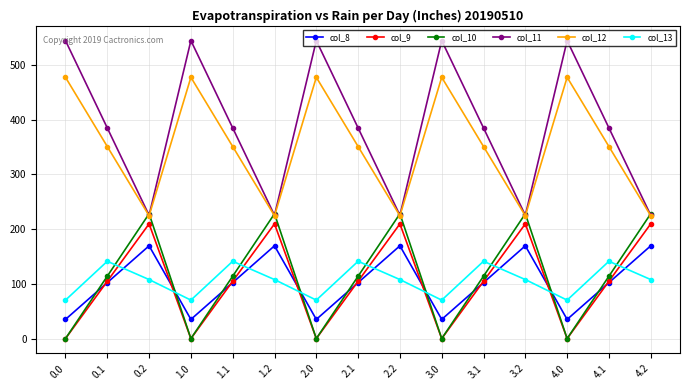

Which series has the largest total across all categories?

col_11